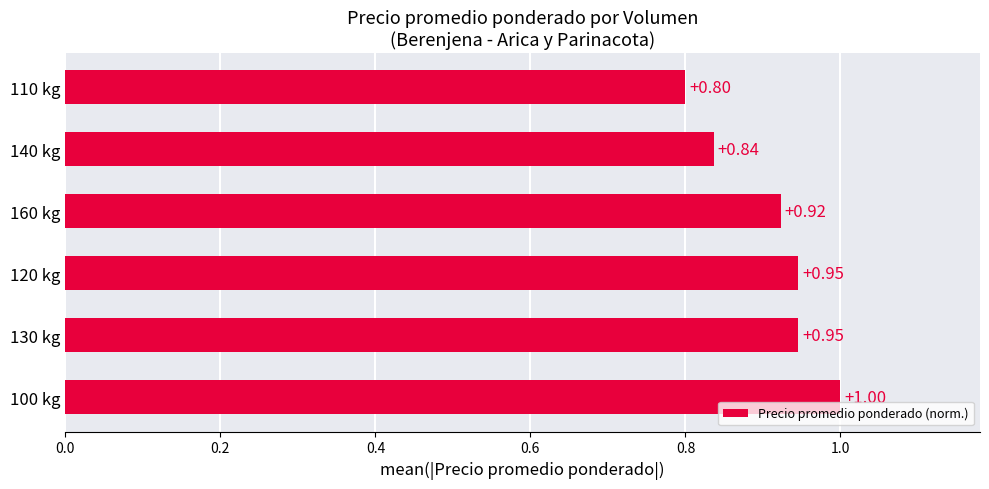

Between 160 kg and 120 kg, which is larger?

120 kg